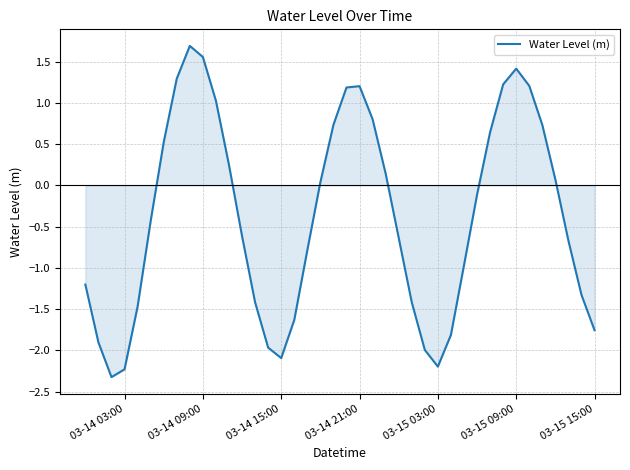

What is the difference between the maximum and minimum values?

4.0